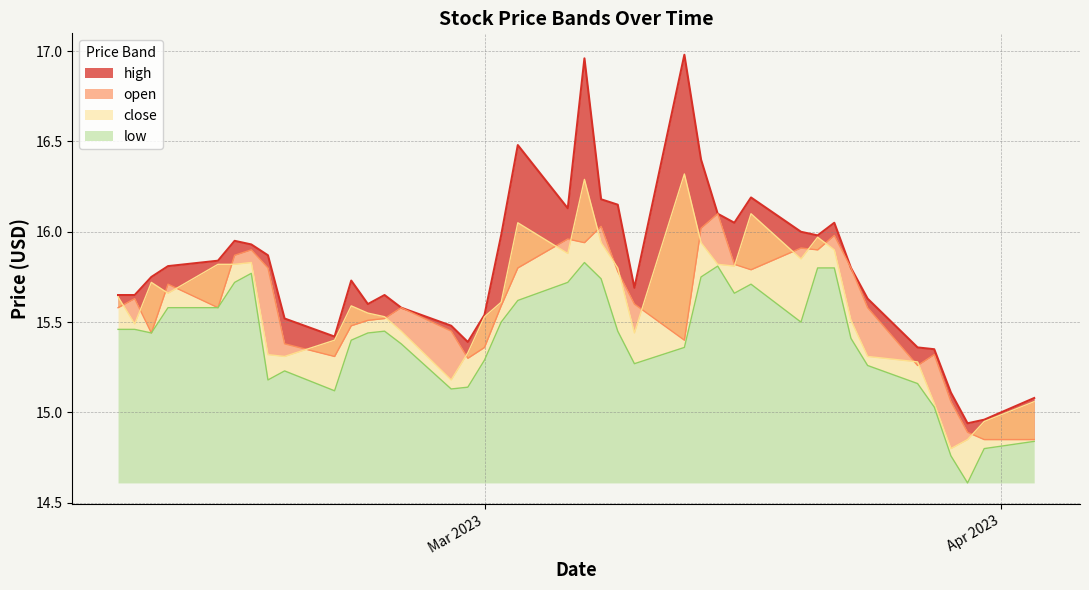

At how many categories does at least one series exceed 15?

38